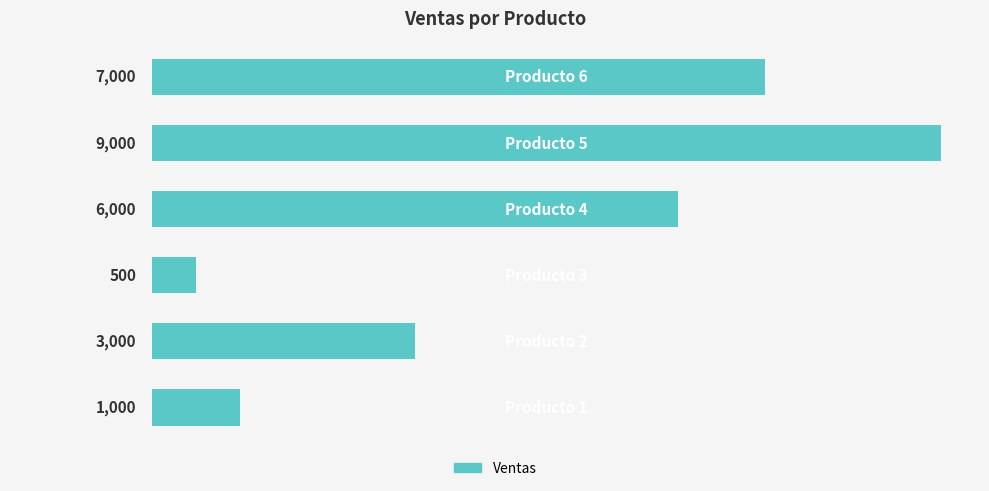

What is the sum of all values?

26500